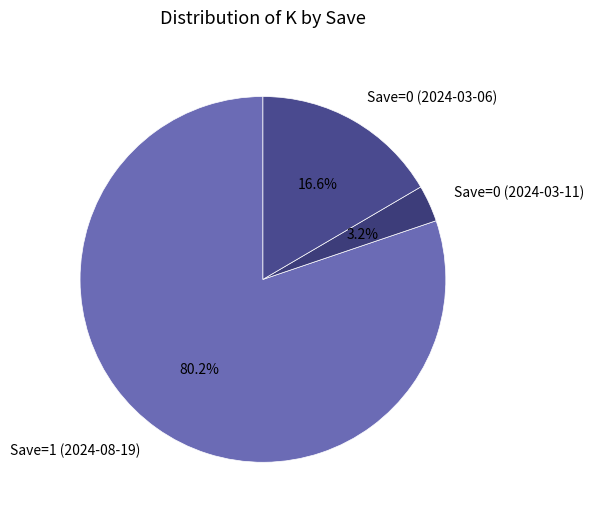

Count the number of slices in the pie.

3